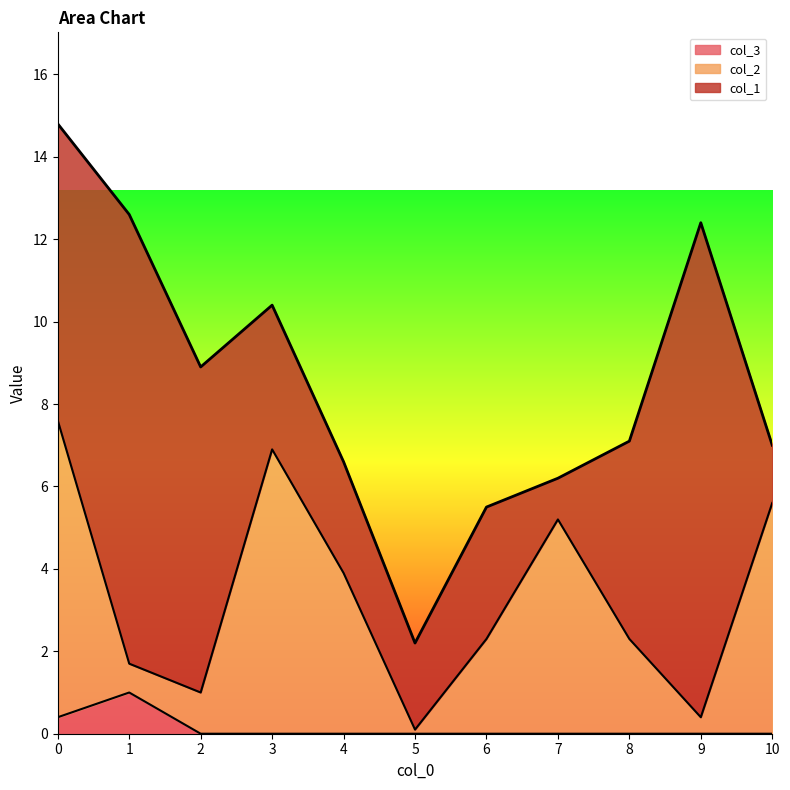

What is the total value across all series at 9?

12.4